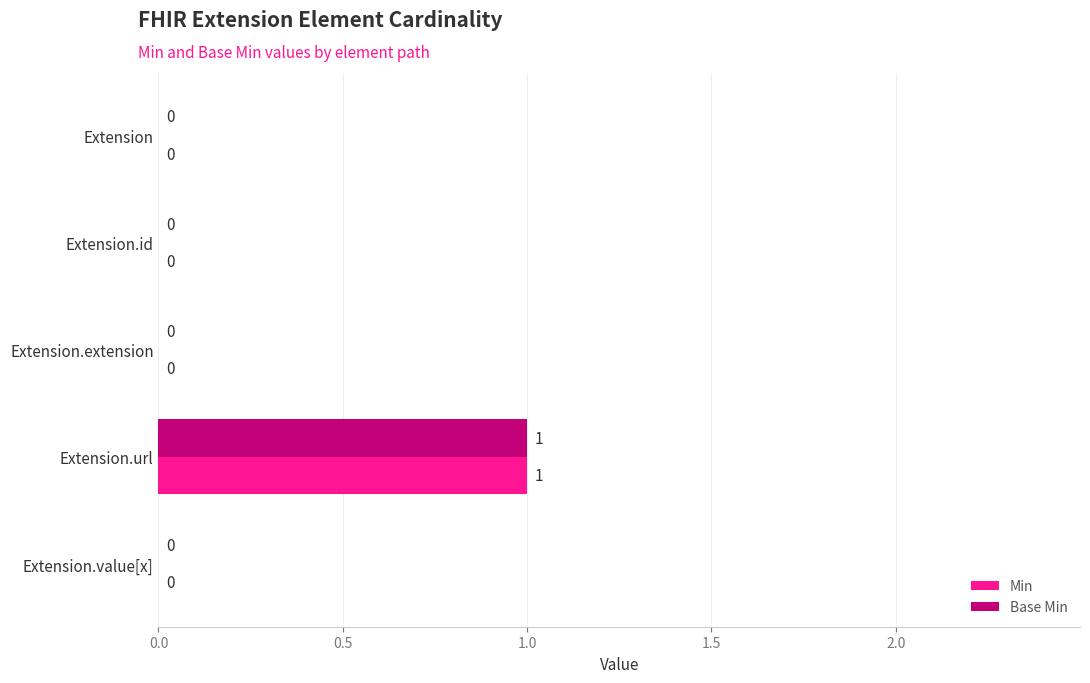

At which category does the chart reach its peak across all series?

Extension.url